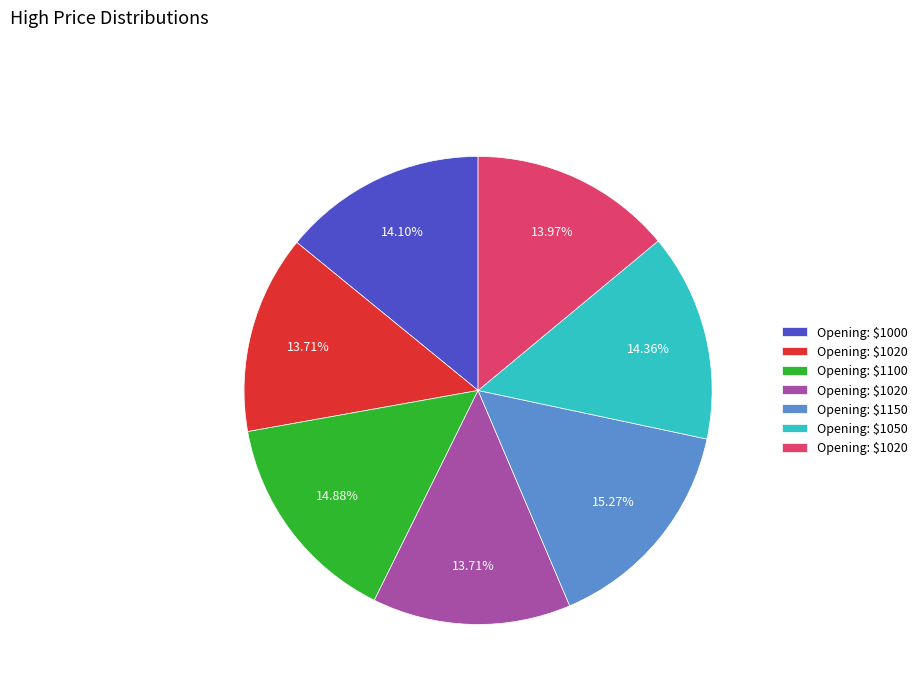

Does any single category account for the majority?

No